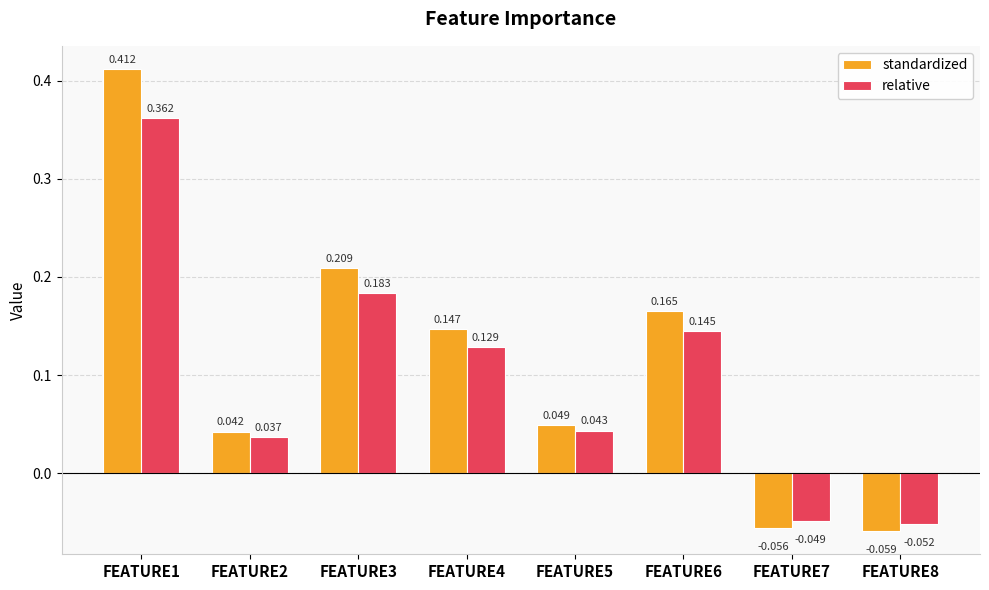

How many negative values does the relative series have?

2